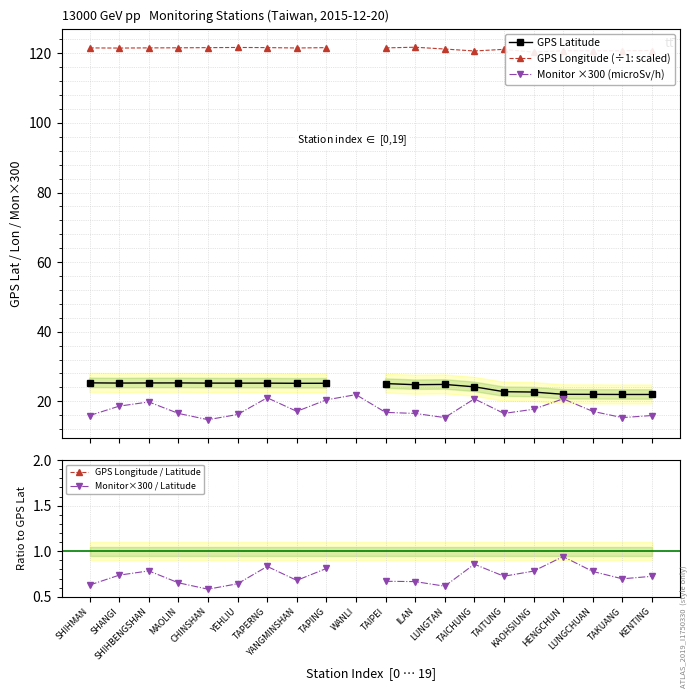

True or false: Monitor×300 / Latitude and GPS Longitude / Latitude cross at least once.

False